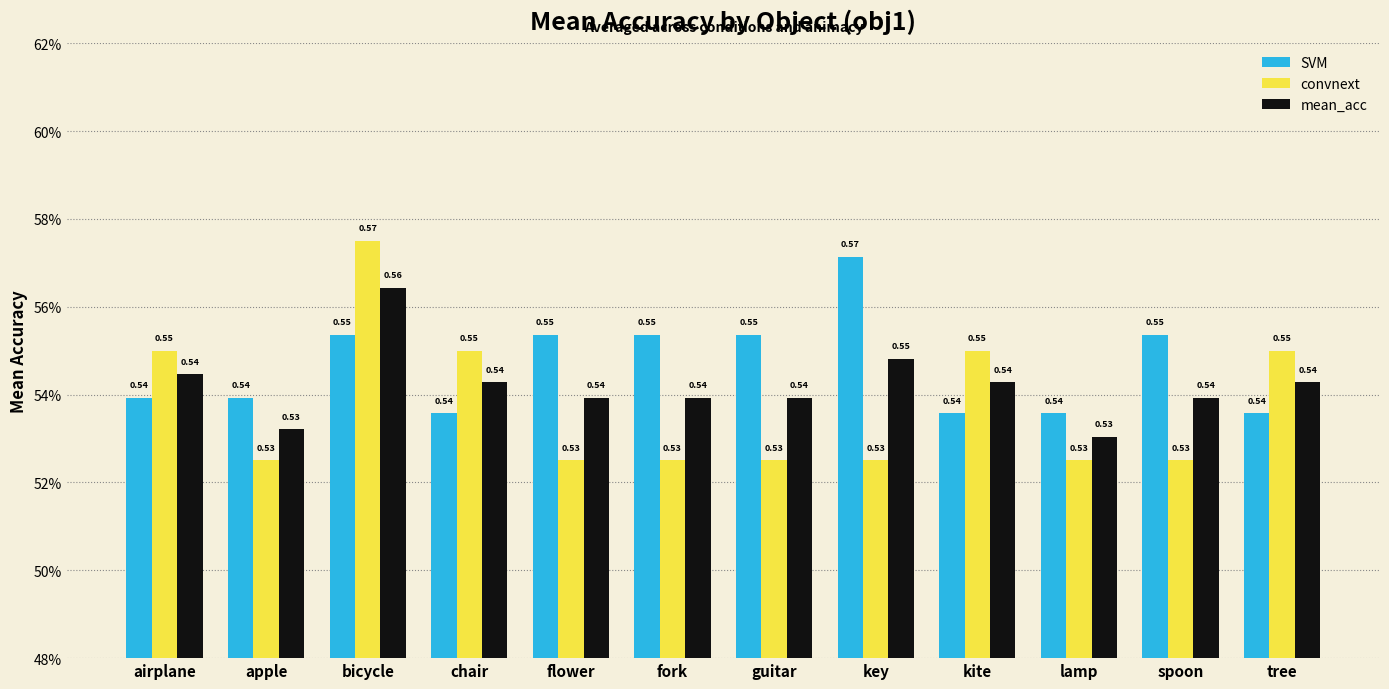

At which label does convnext reach its peak?

bicycle